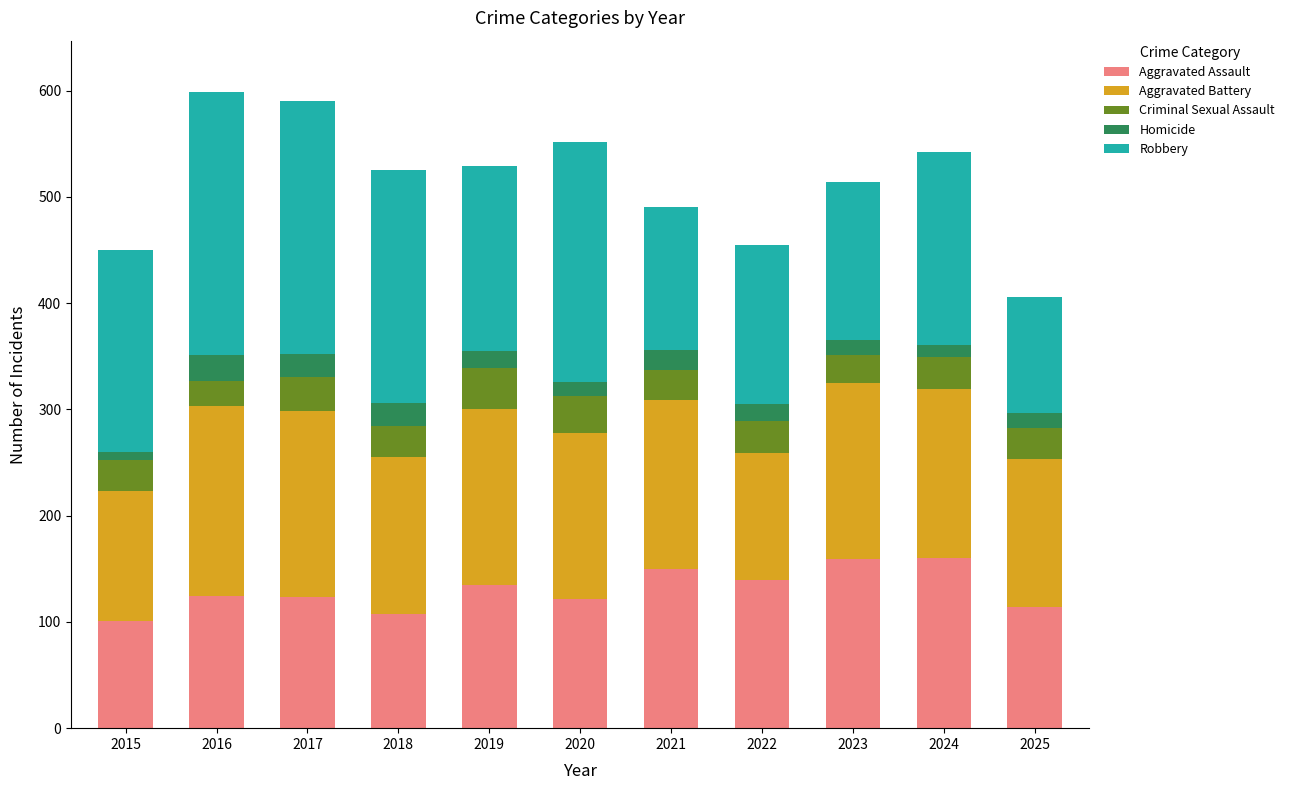

What is the difference between the second highest and minimum values in the Aggravated Assault series?

58